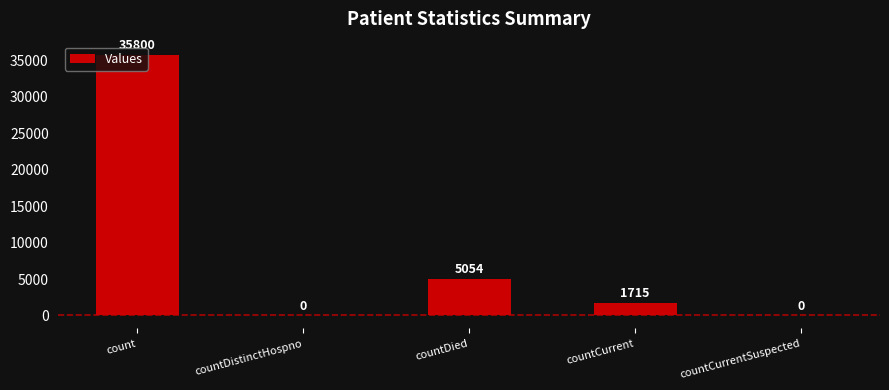

Count the number of categories in the chart.

5